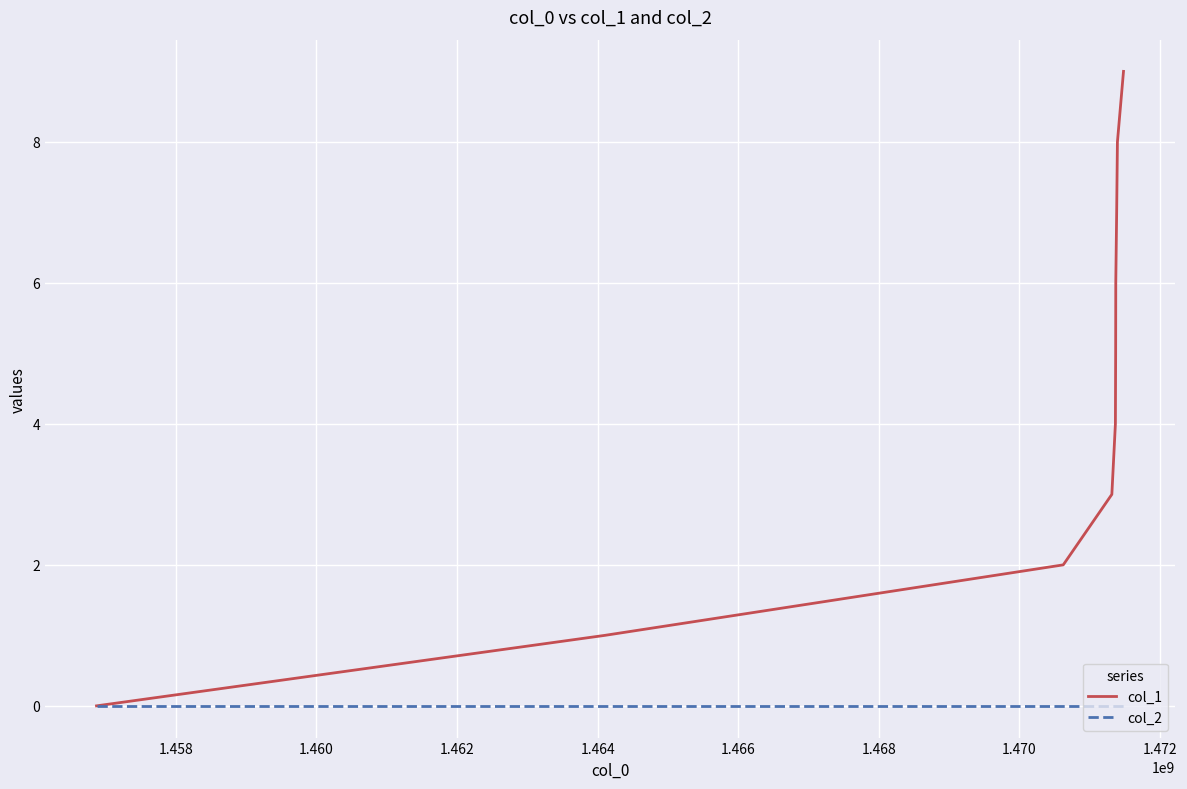

Which series has the largest range (max minus min)?

col_1